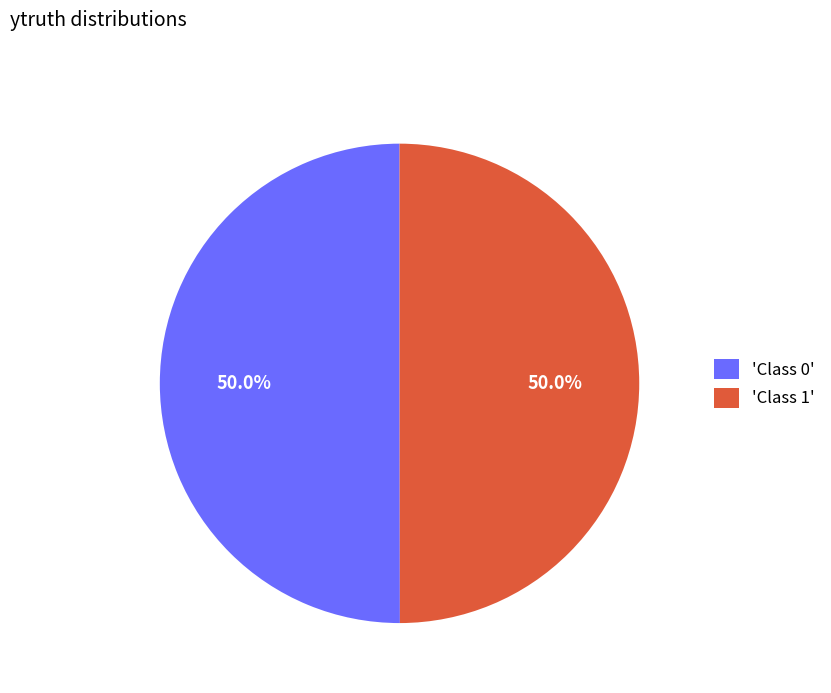

What is the ratio of the value at 'Class 1' to the value at 'Class 0'?

1.0